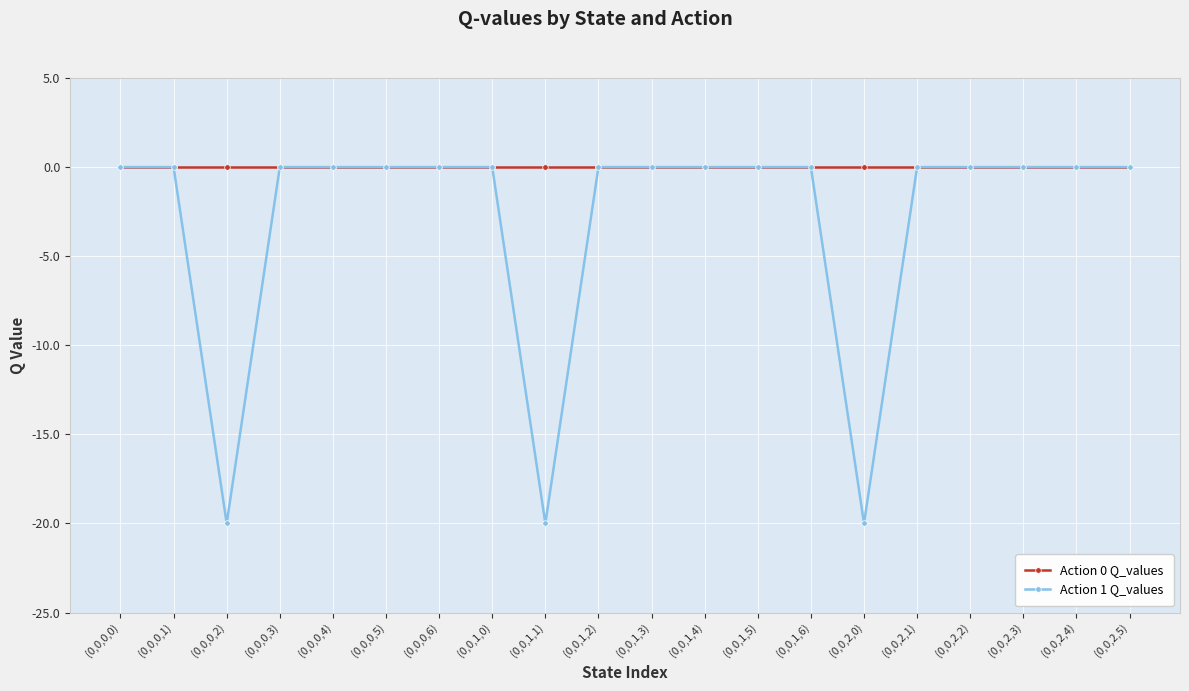

What is the label of the 13th point from the left?

(0,0,1,5)